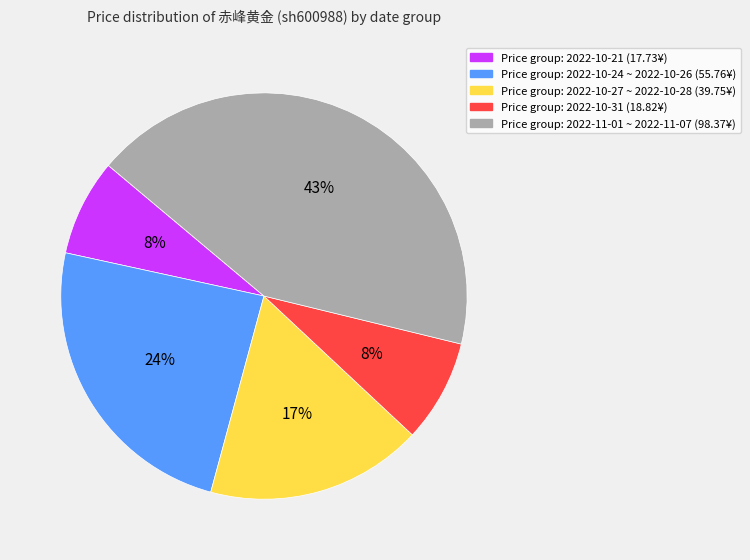

How many slices are in this pie chart?

5